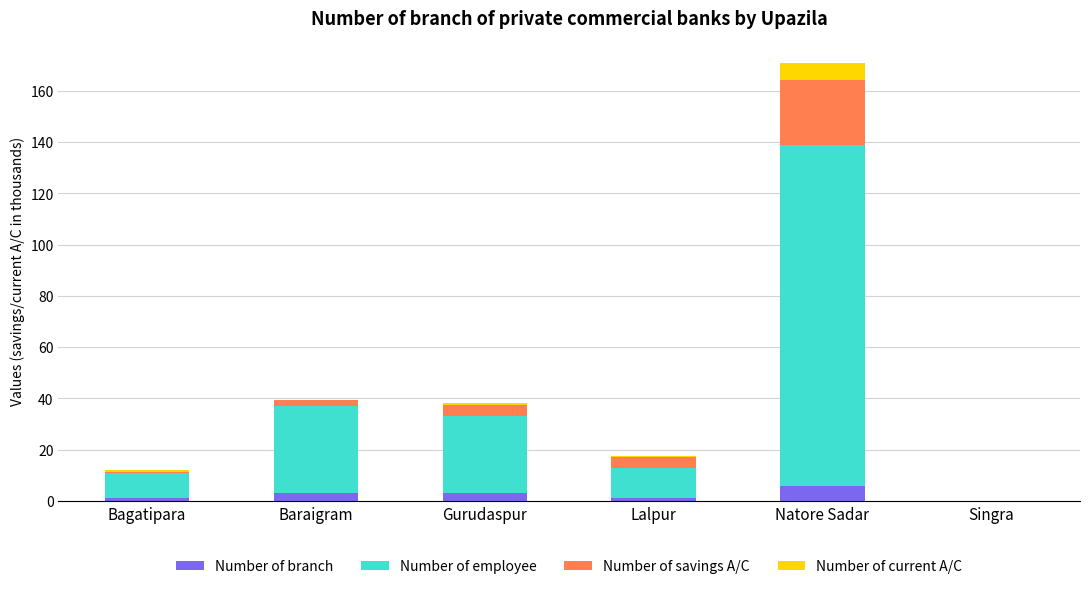

What are all the series names shown in the legend?

Number of branch, Number of employee, Number of savings A/C, Number of current A/C